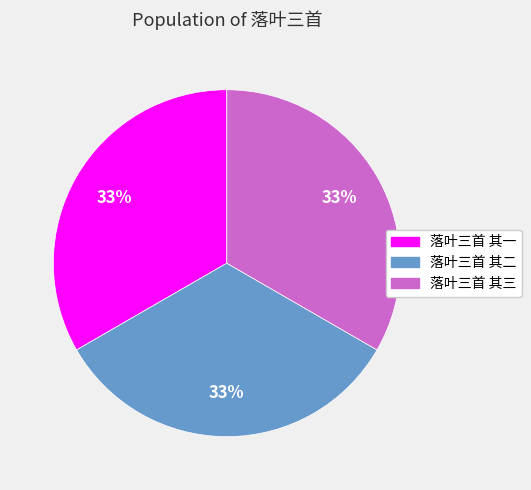

Is it true that 落叶三首 其二 is 48% of the pie?

False